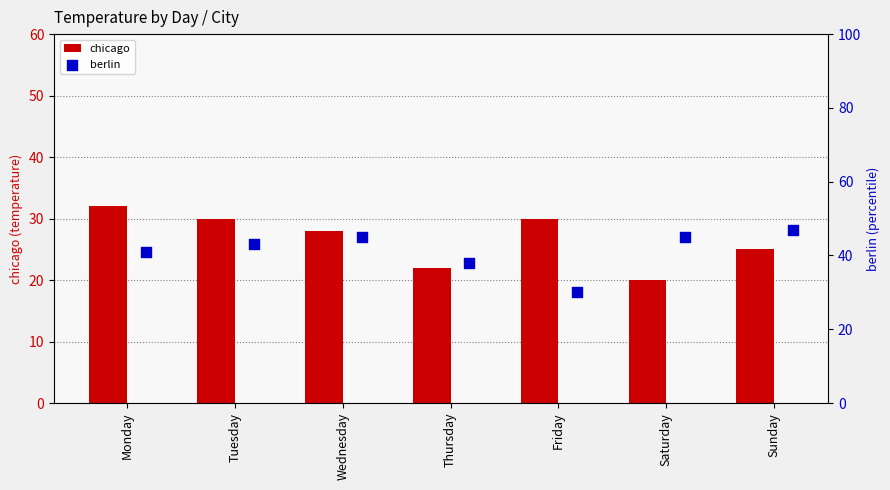

The value of chicago at Monday is 32. True or false?

True